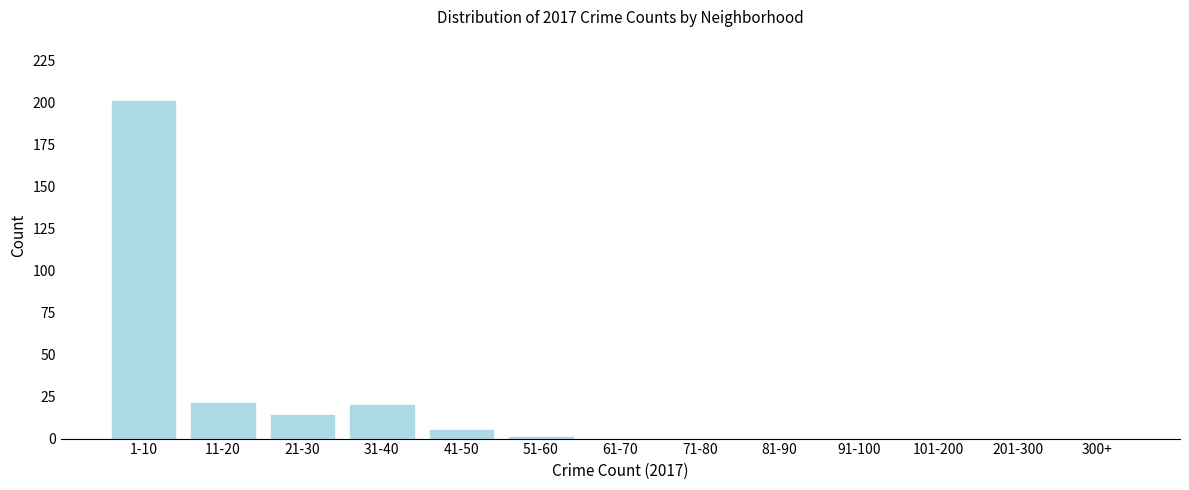

Reading left to right, list all the values displayed in this chart.

1-10=201	11-20=21	21-30=14	31-40=20	41-50=5	51-60=1	61-70=0	71-80=0	81-90=0	91-100=0	101-200=0	201-300=0	300+=0